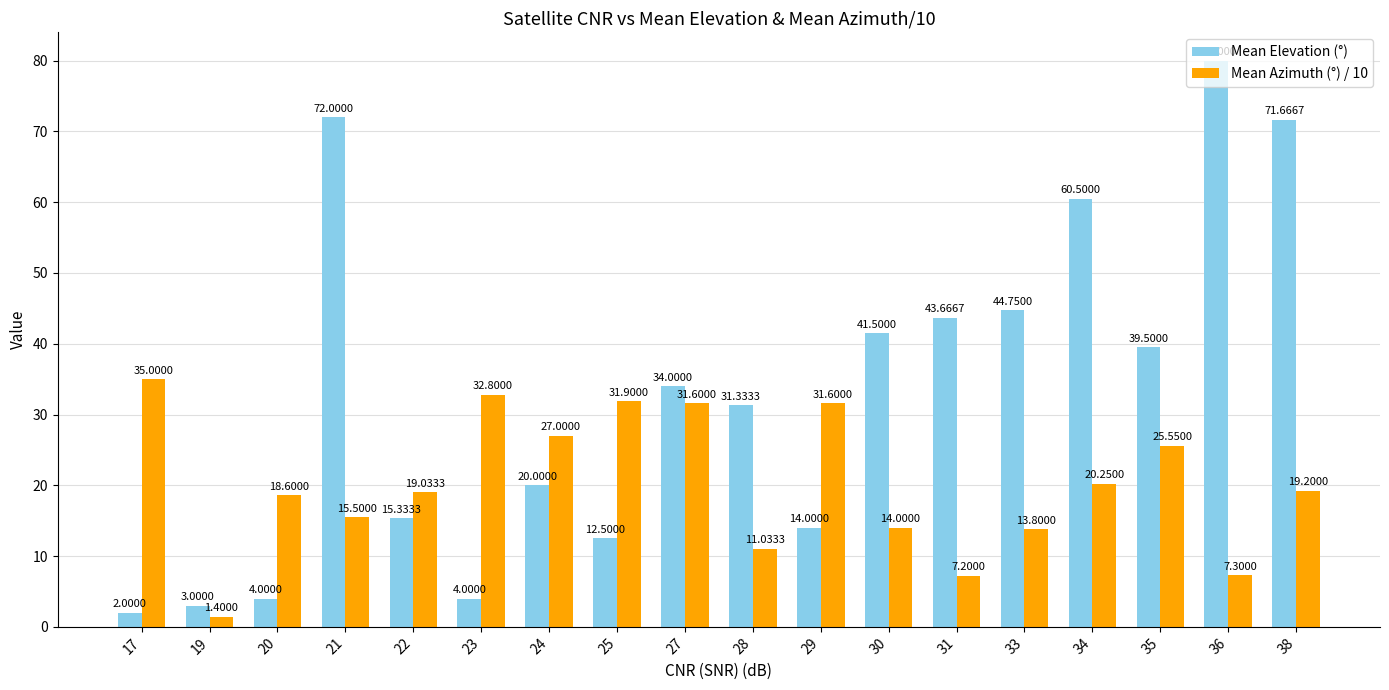

Is the value of Mean Azimuth (°) / 10 at 20 greater than the value of Mean Elevation (°) at 17?

Yes